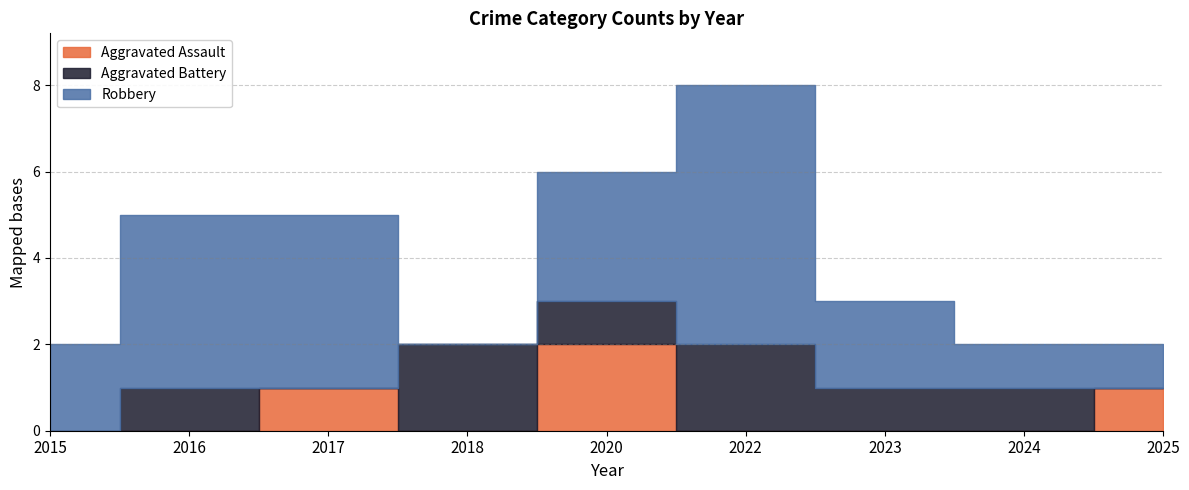

Reading left to right, what are all the values shown in this chart?

Aggravated Assault: 2015=0	2016=0	2017=1	2018=0	2020=2	2022=0	2023=0	2024=0	2025=1
Aggravated Battery: 2015=0	2016=1	2017=0	2018=2	2020=1	2022=2	2023=1	2024=1	2025=0
Robbery: 2015=2	2016=4	2017=4	2018=0	2020=3	2022=6	2023=2	2024=1	2025=1